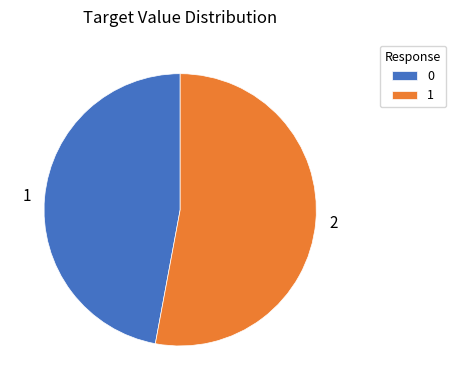

Is it true that 2 is 68% of the pie?

False